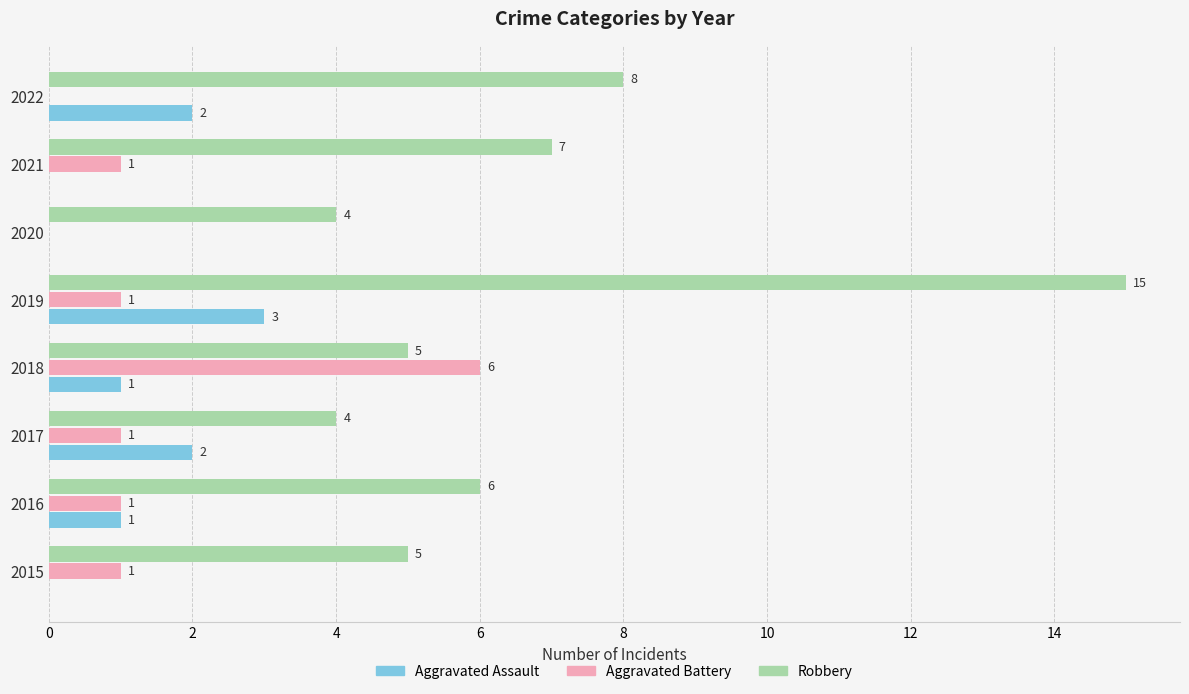

What is the sum of the Aggravated Assault values at 2017 and 2016?

3